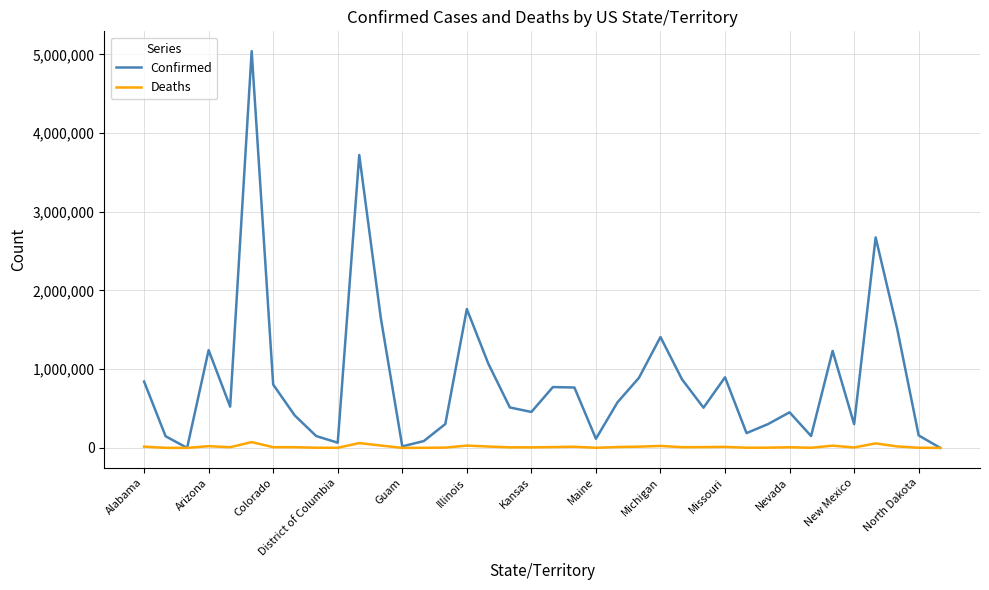

True or false: Deaths has more than 0 points higher than both neighbors.

True